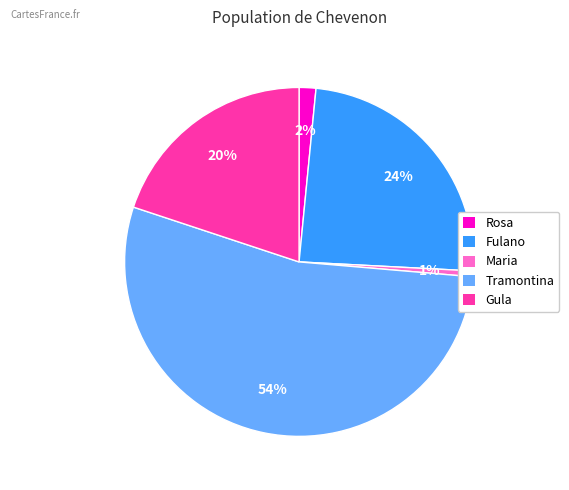

True or false: Maria accounts for 11% of the total.

False